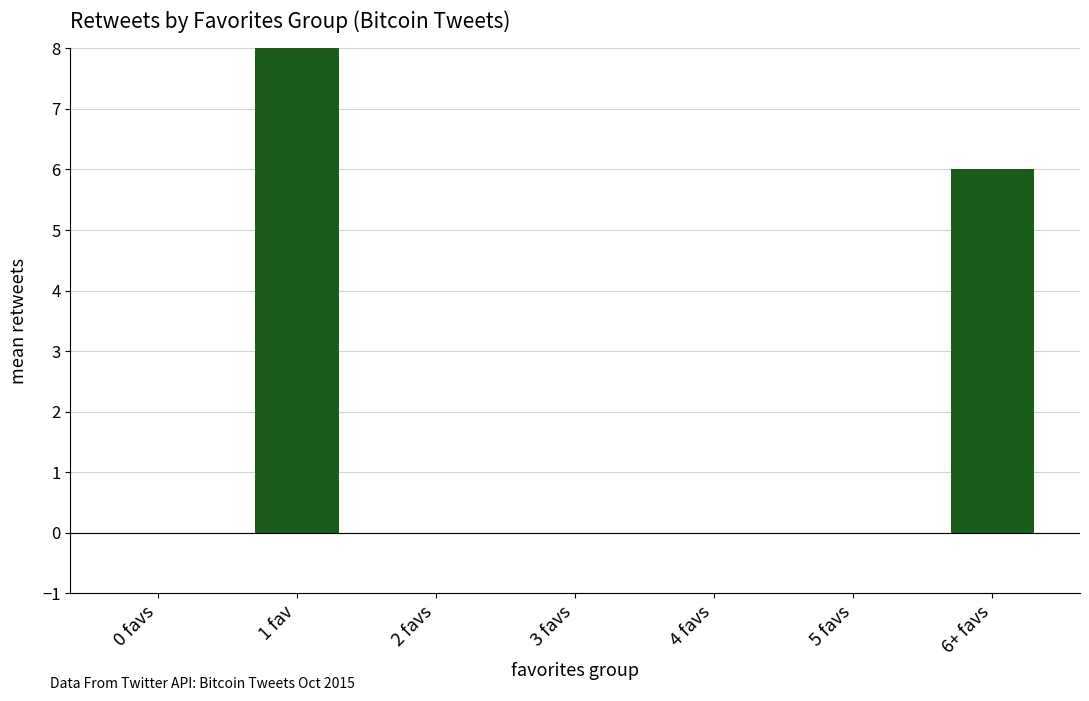

True or false: the data shows 0 at 4 favs.

True